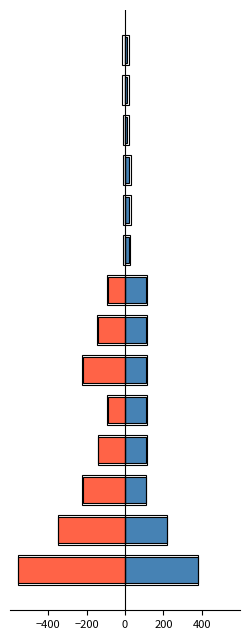

How many bars are there in each group?

2